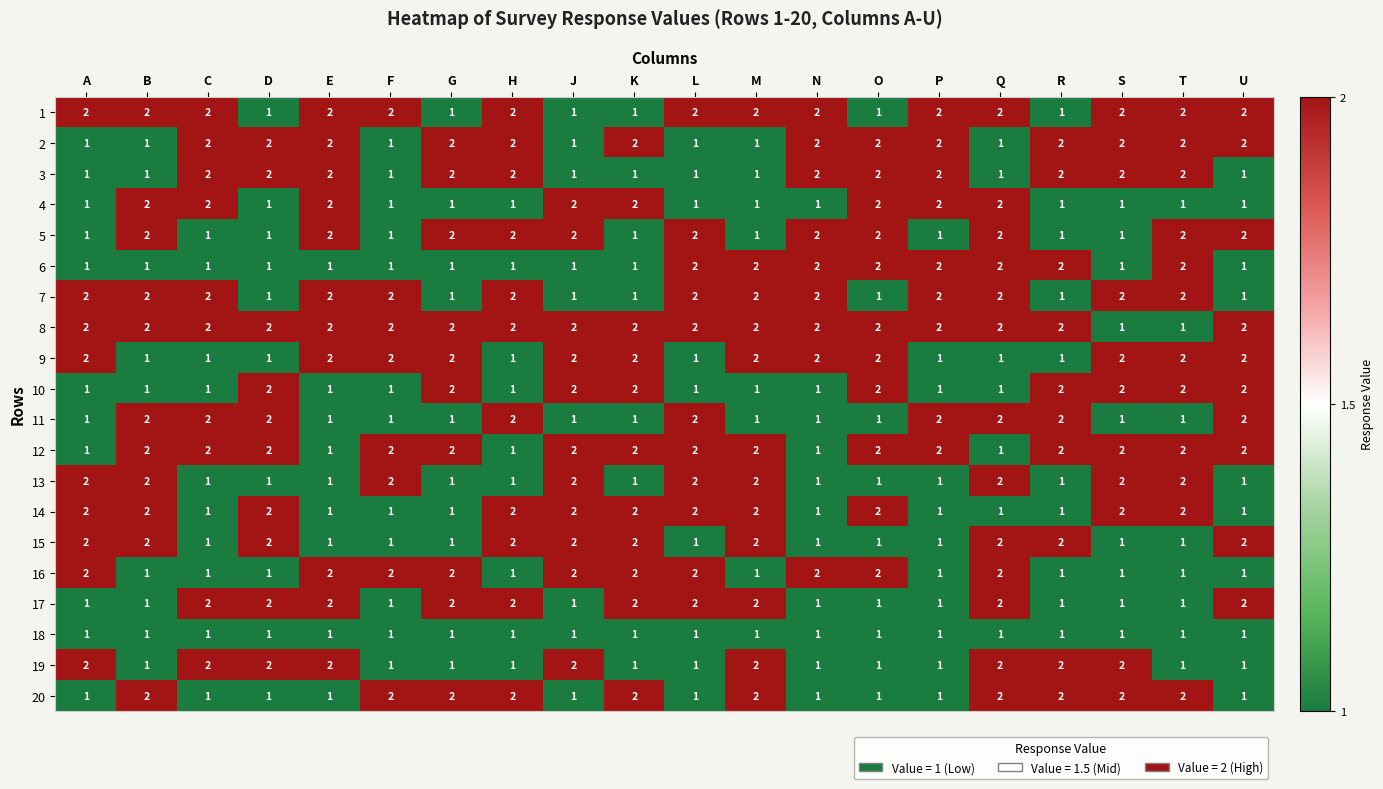

Is the value of 4 at R greater than the value of 5 at H?

No